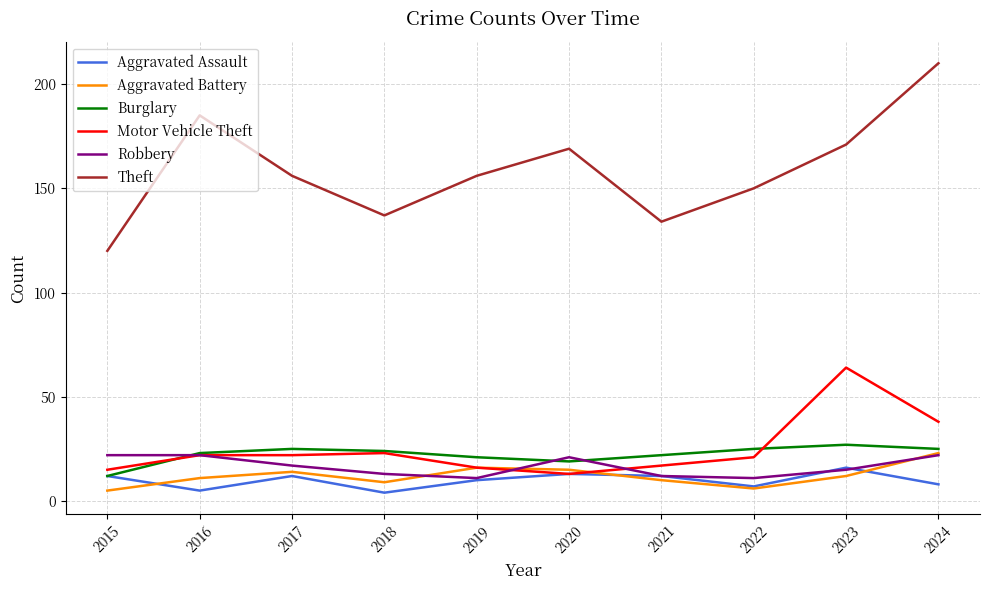

True or false: Aggravated Battery and Theft cross at least once.

False